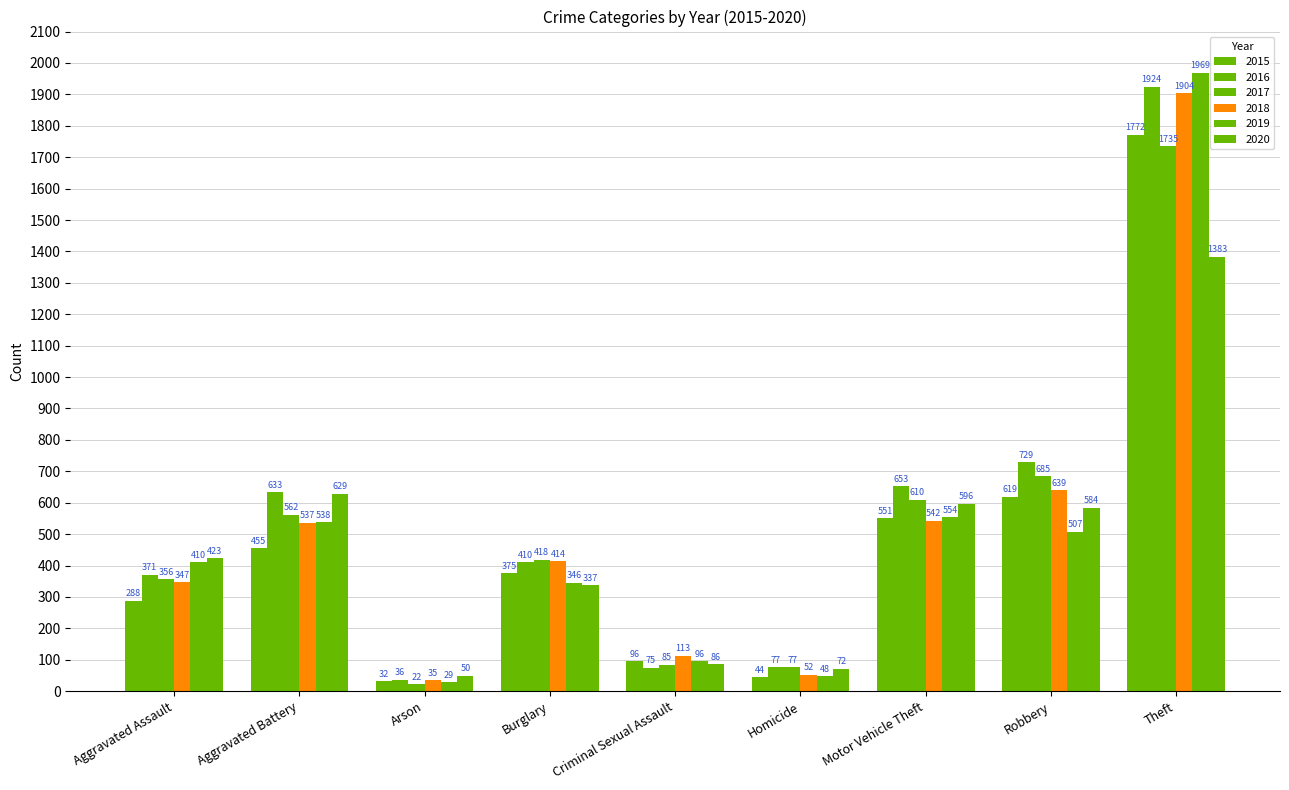

What is the lowest value of the 2017 series?

22